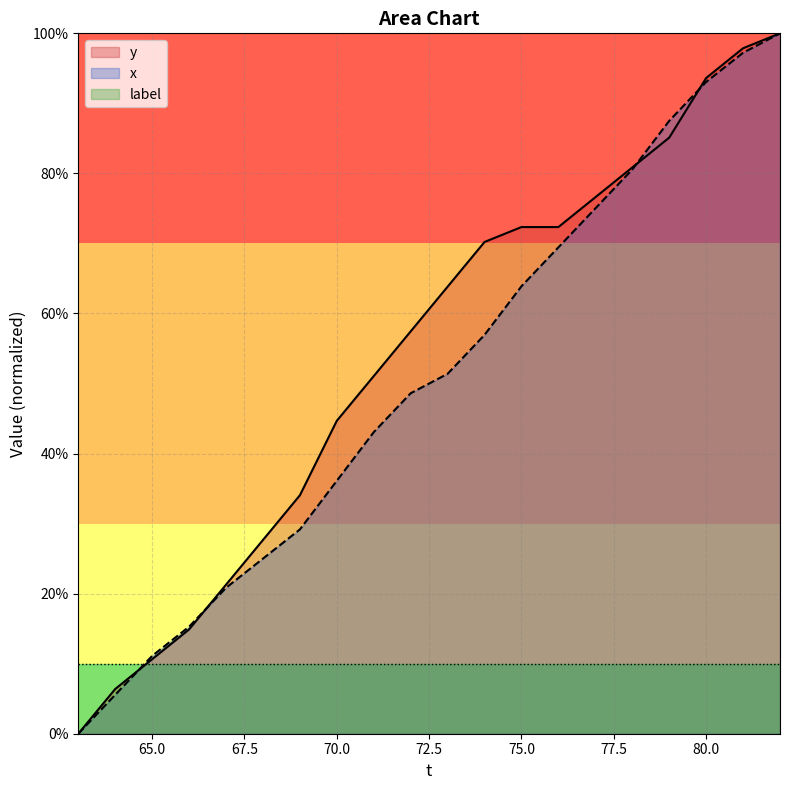

True or false: label and x intersect in this chart.

True